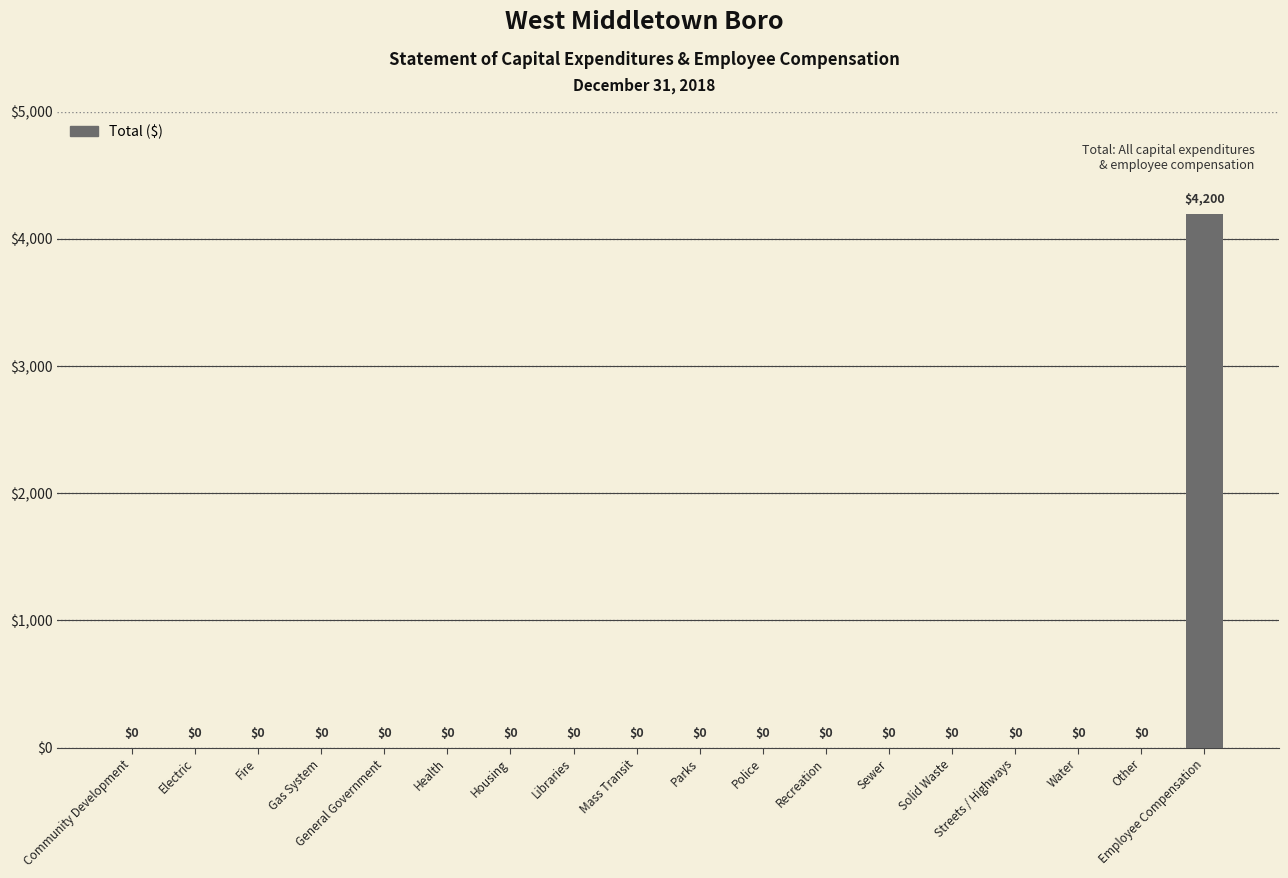

What is the sum of all values?

4200